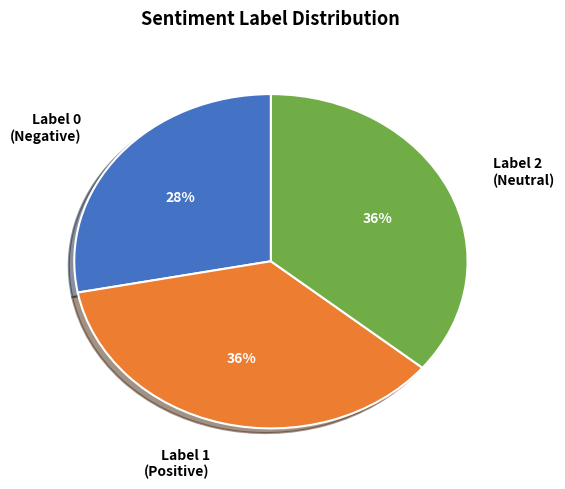

To the nearest percent, what is the difference between the largest and smallest slice percentages?

8%